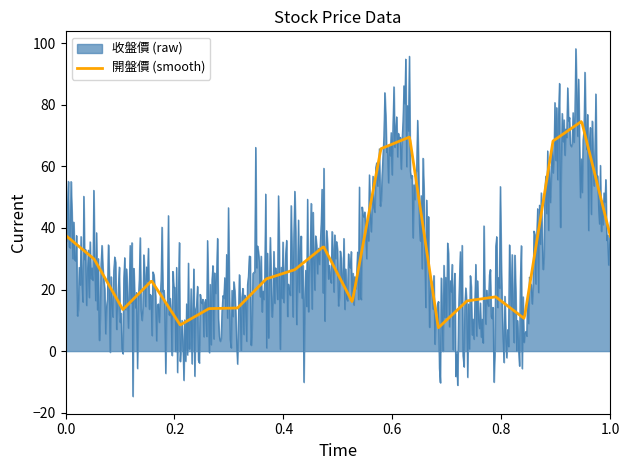

Which series has the widest spread of values?

收盤價 (raw)